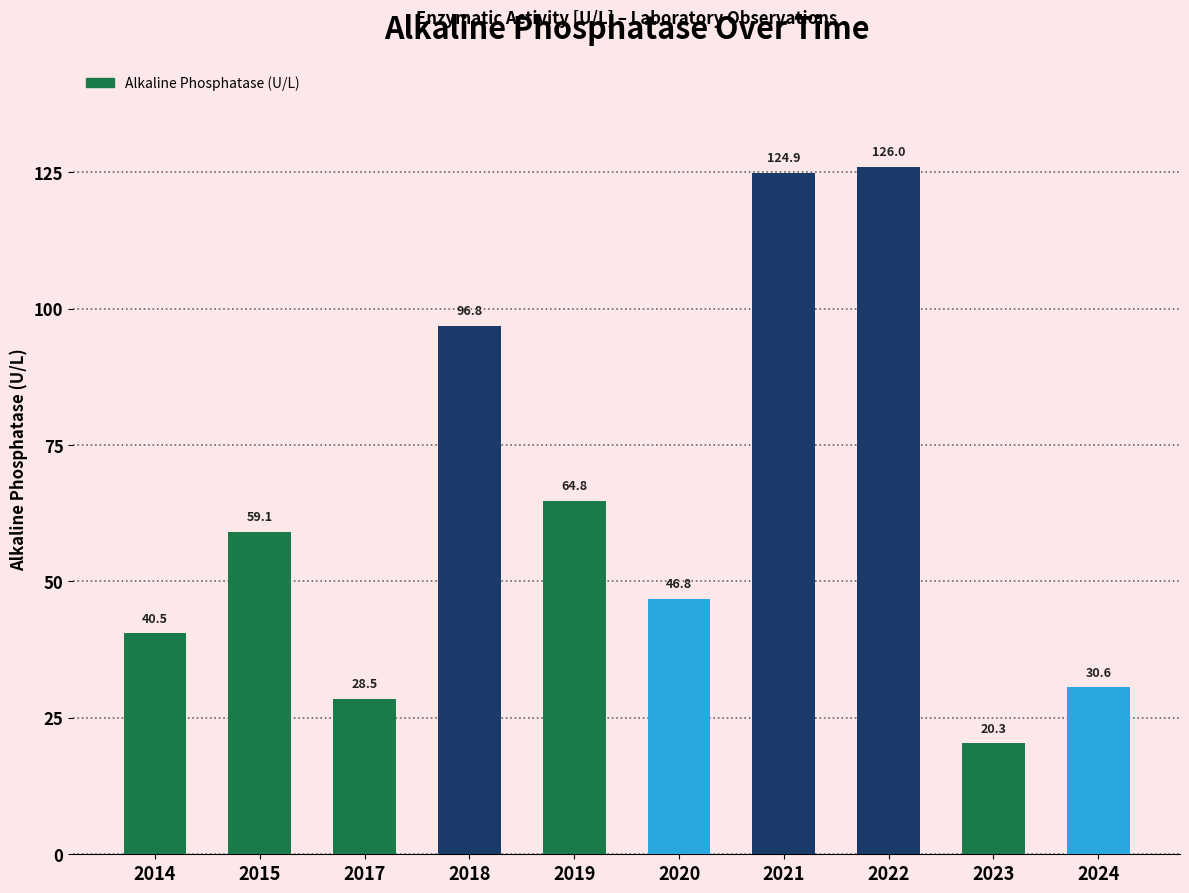

What is the minimum value shown in the chart?

20.3